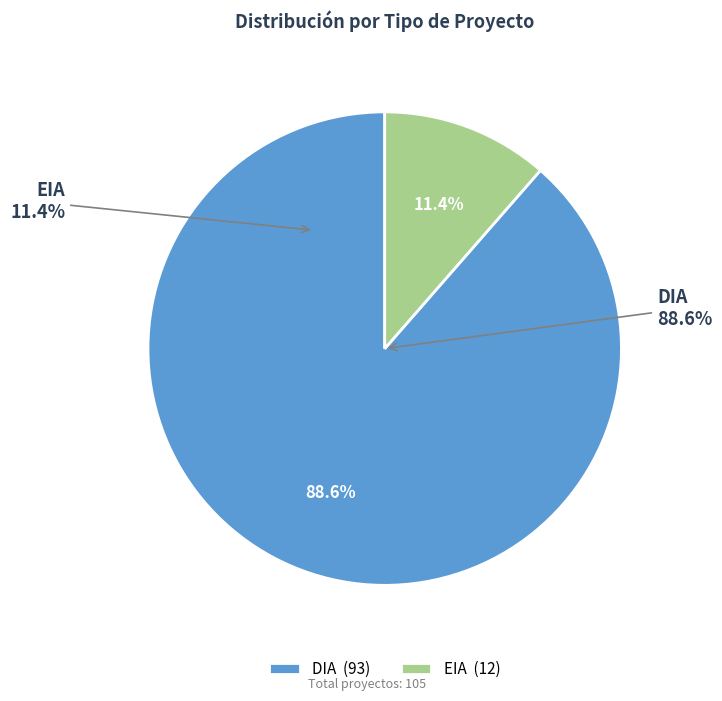

To the nearest percent, what is the combined percentage of EIA and DIA?

100%